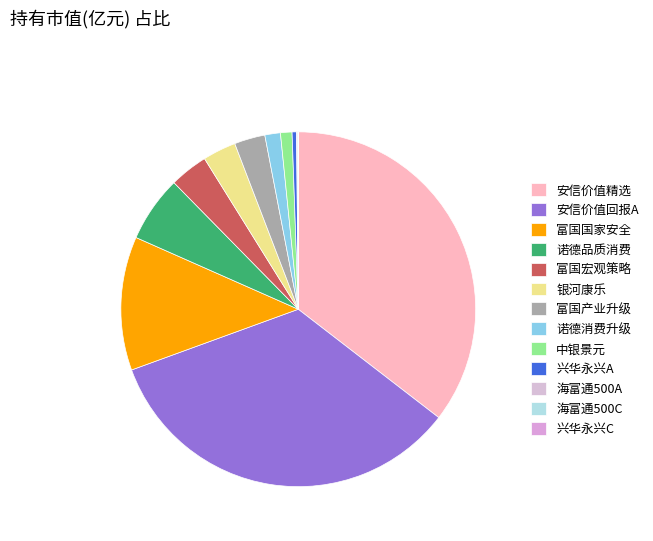

To the nearest percent, what is the difference between the largest and smallest slice percentages?

35%